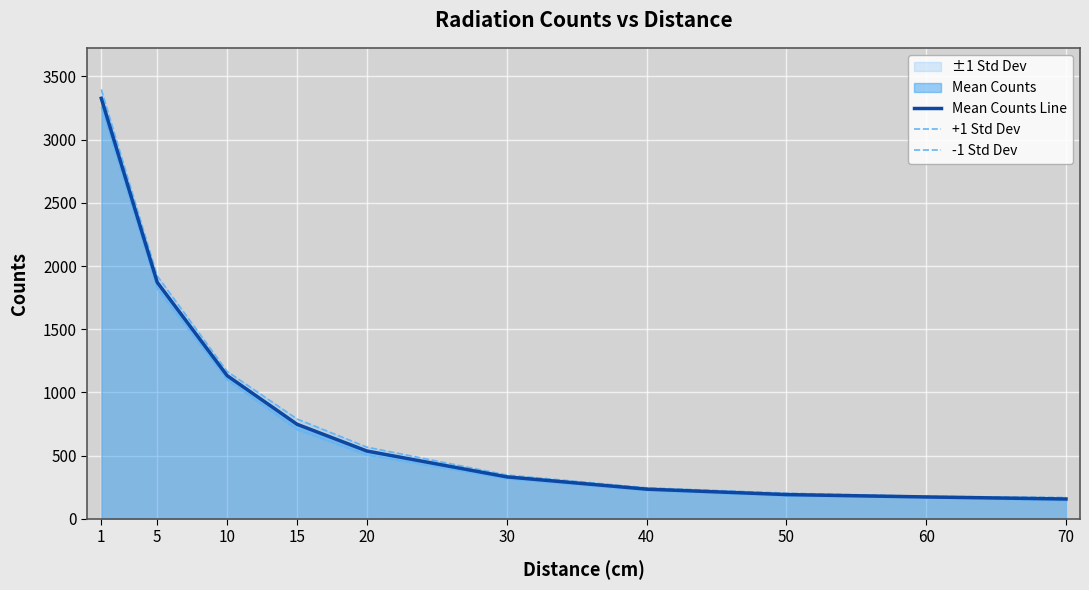

Is the value of -1 Std Dev at 20 greater than the value of Mean Counts Line at 30?

Yes